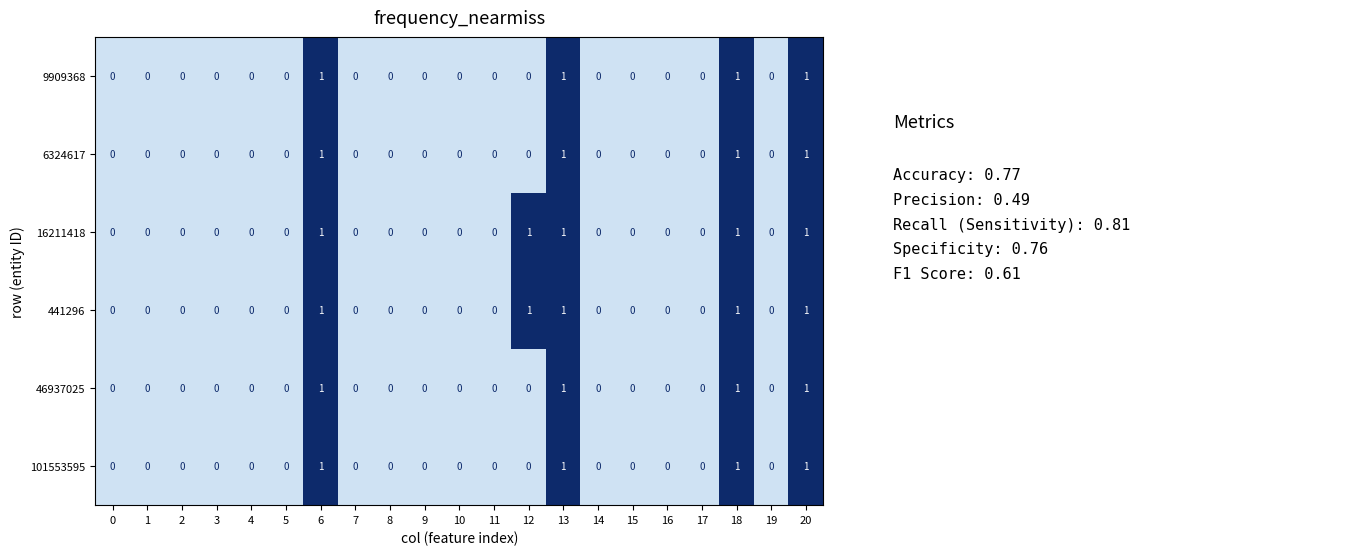

Is it true that 46937025 equals 0 at 17?

True